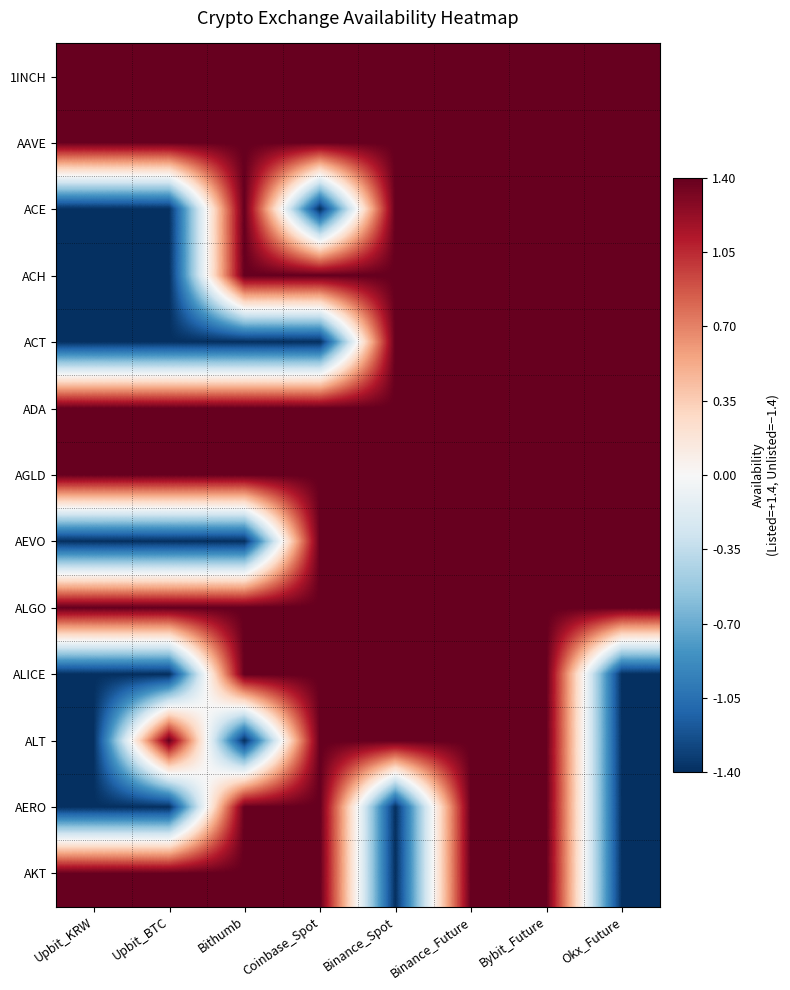

At which category is the sum across all series the highest?

Binance_Future